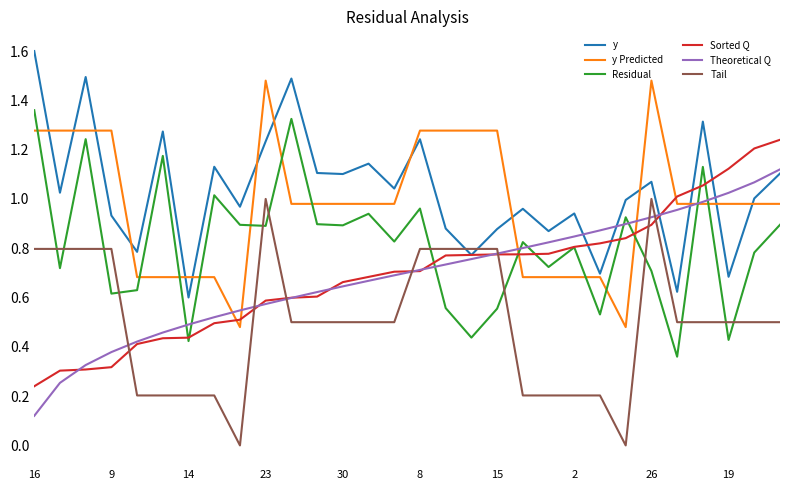

What is the maximum value shown in the chart?

1.6